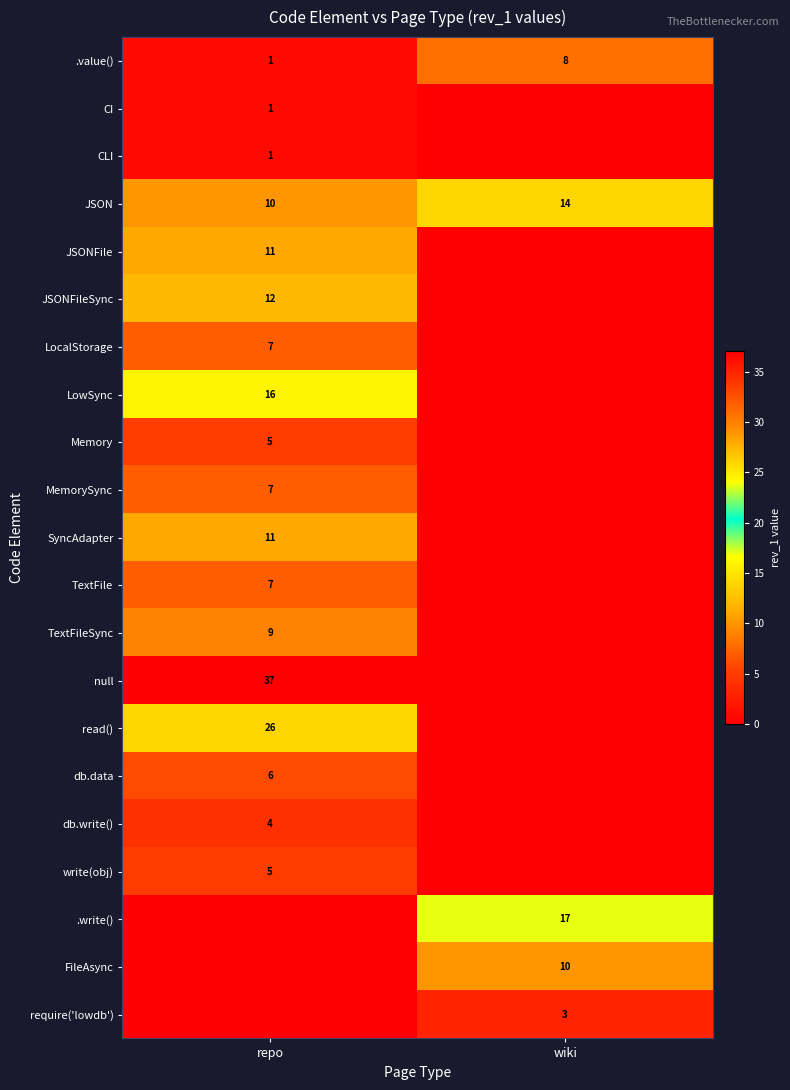

What is the difference between the maximum and minimum values in the .value() series?

7